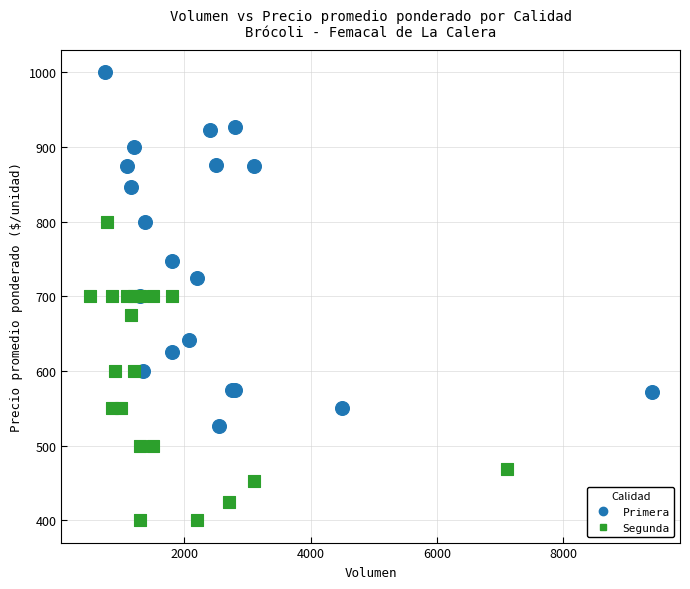

Which series contains the lowest Y value?

Segunda